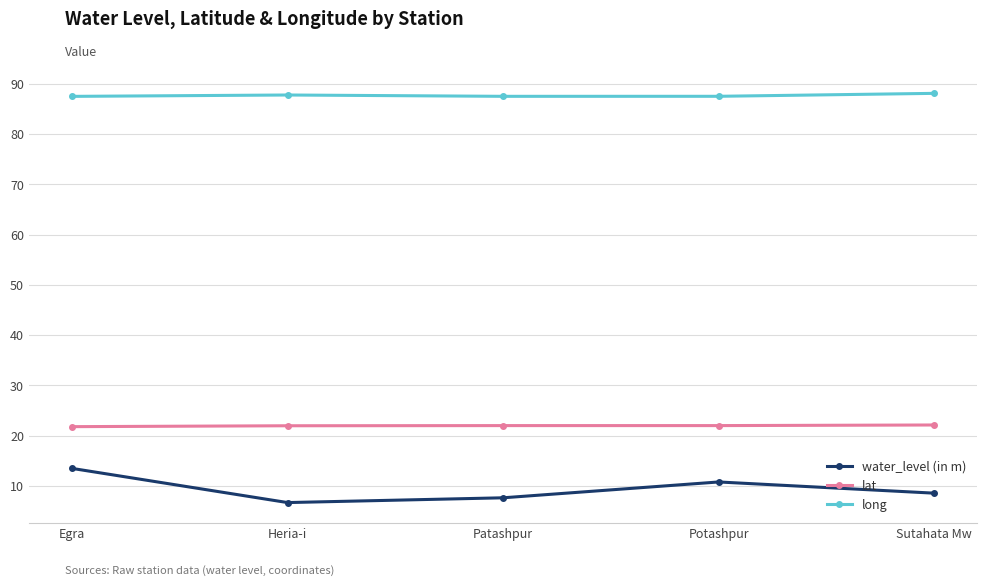

Which series has the largest total across all categories?

long